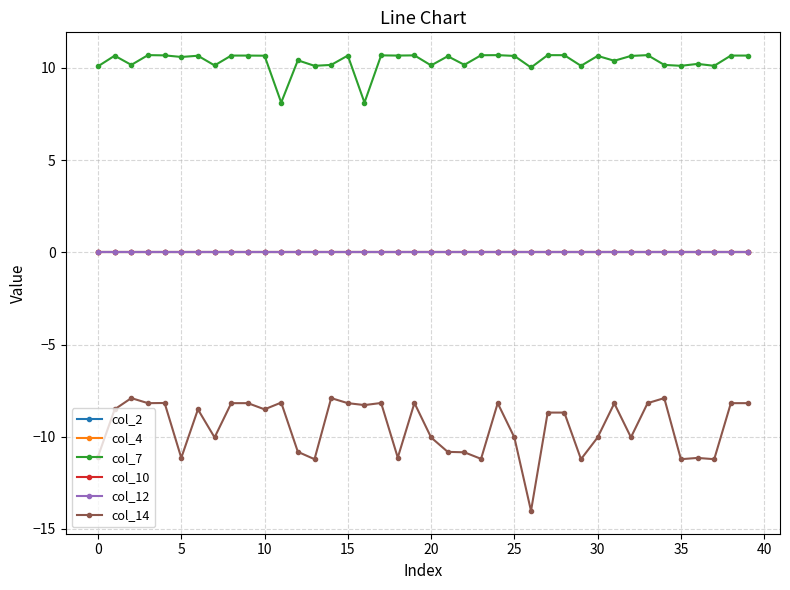

True or false: col_2 and col_10 intersect in this chart.

False